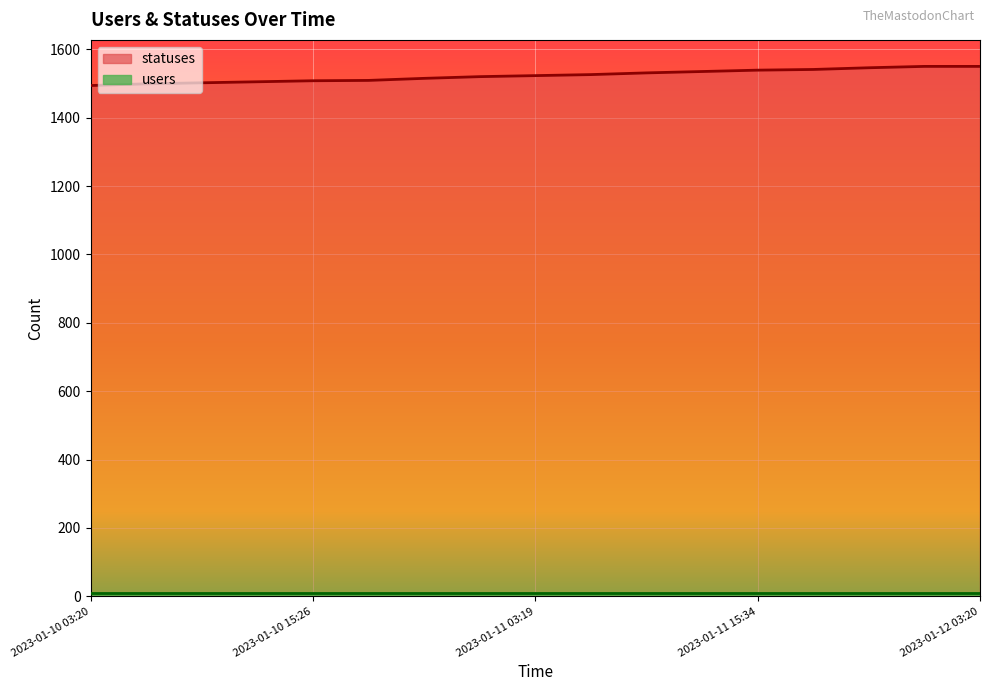

Reading left to right, extract all data points from this chart.

1494	1499	1502	1505	1508	1509	1515	1520	1523	1526	1531	1535	1539	1541	1546	1550	1550